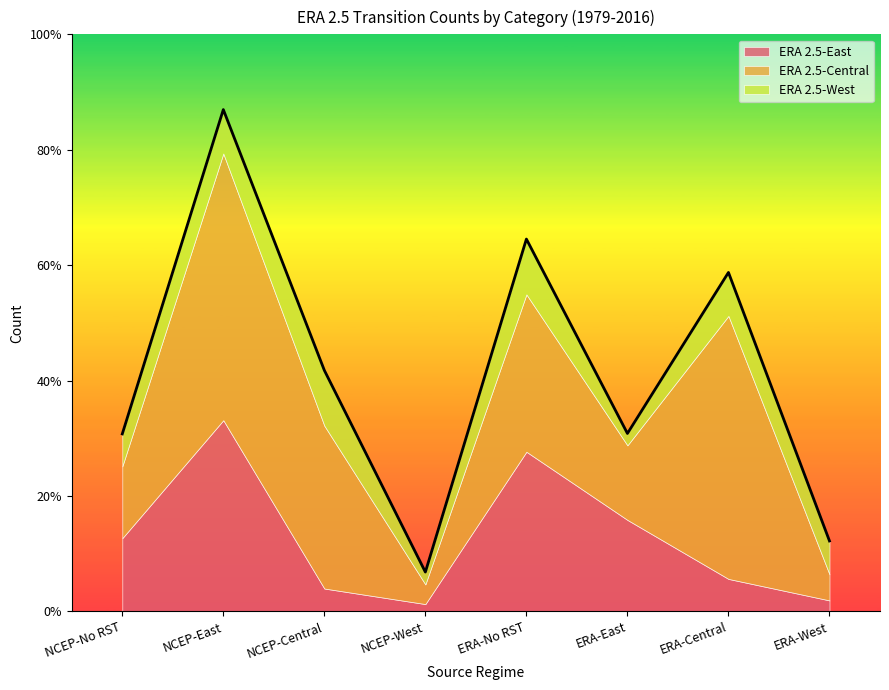

Does the chart display data point markers on the line(s)?

No